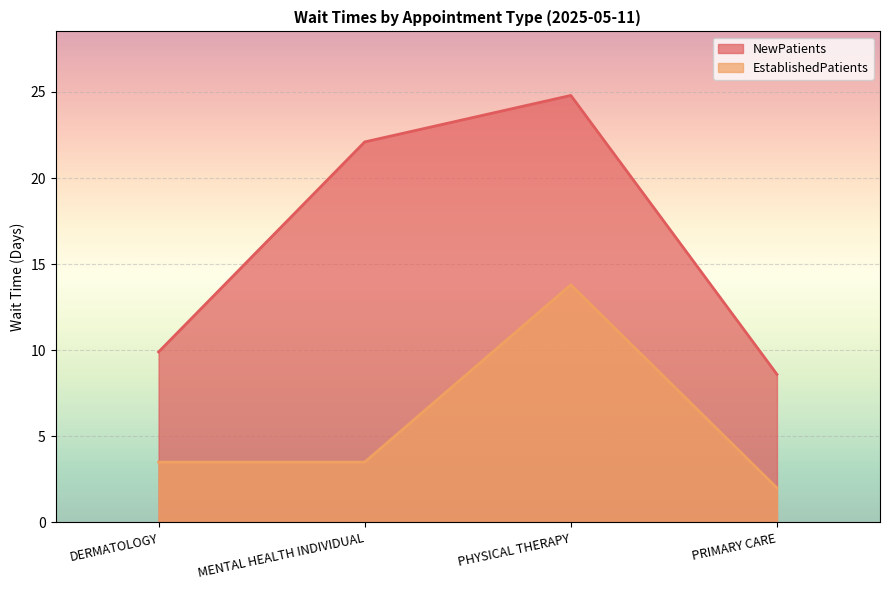

What is the total value across all series at PHYSICAL THERAPY?

38.6